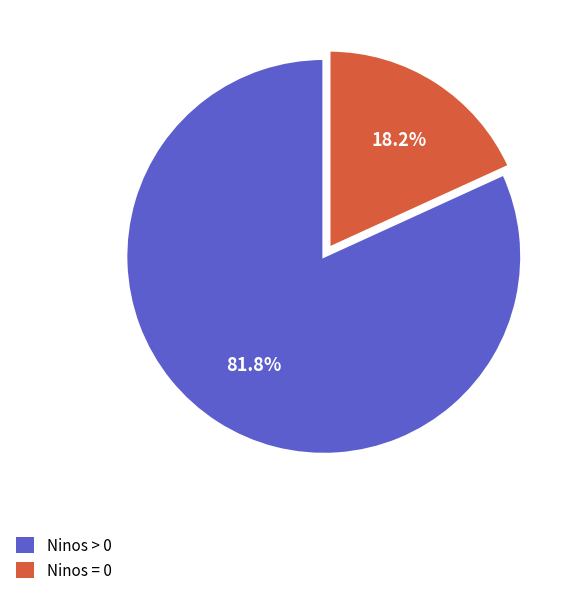

How many segments does this pie chart have?

2